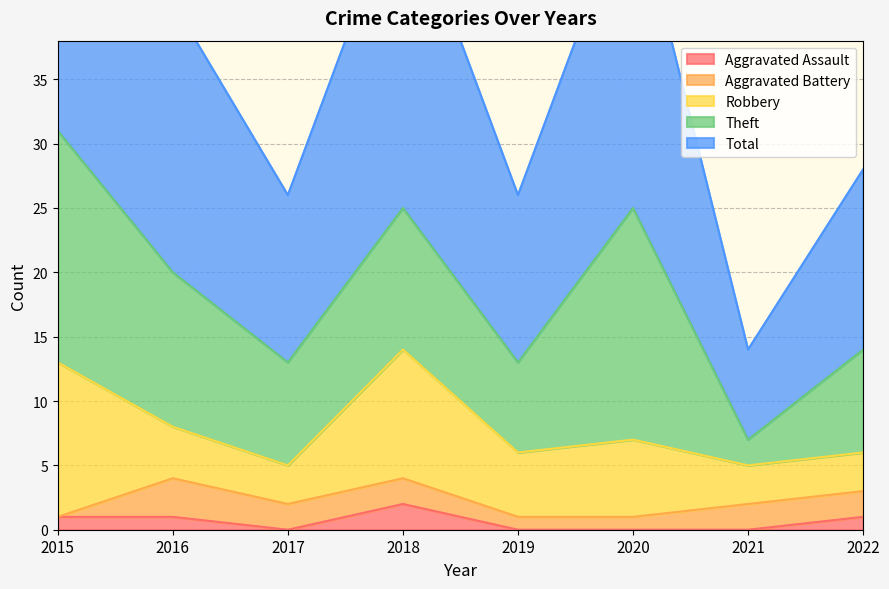

Read the Theft value at 2019, to the nearest 10.

10